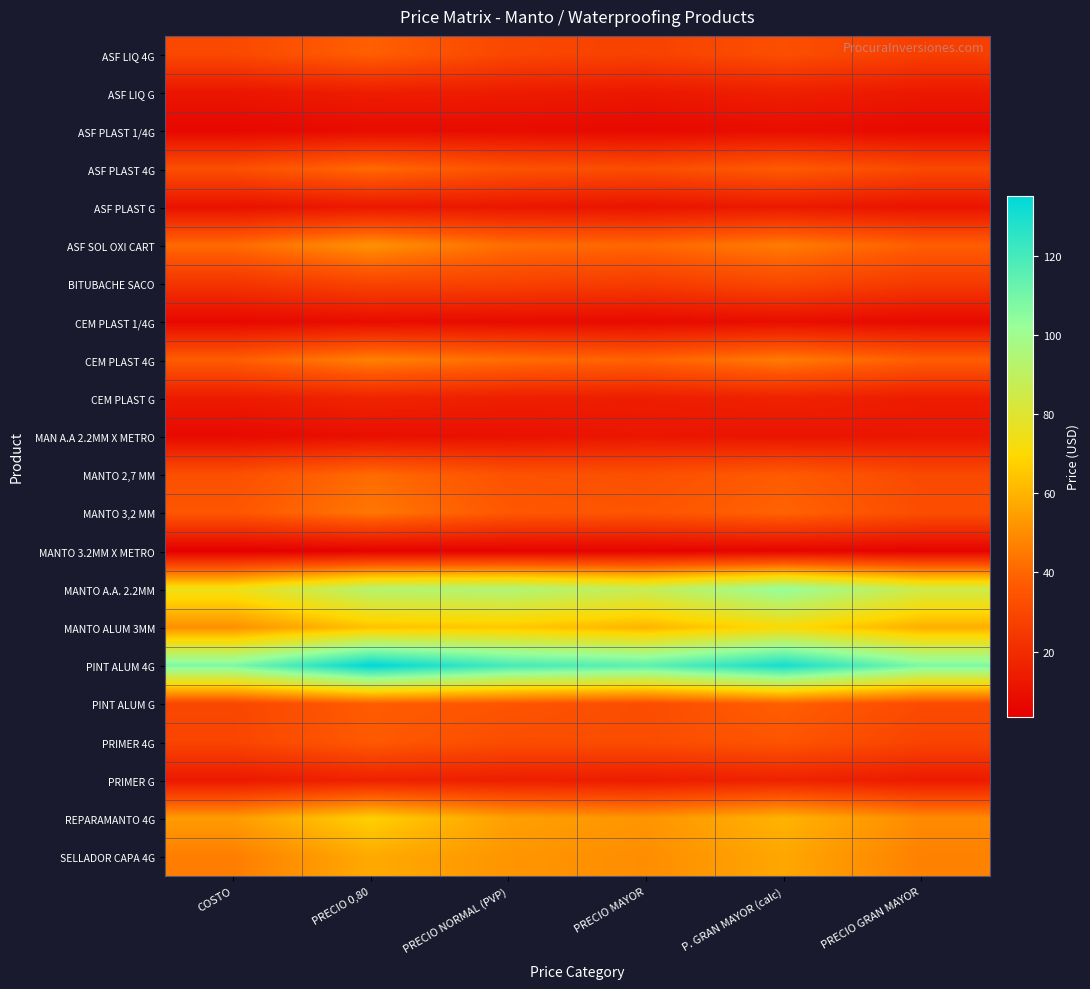

What is the total value across all series at PRECIO 0,80?

872.8